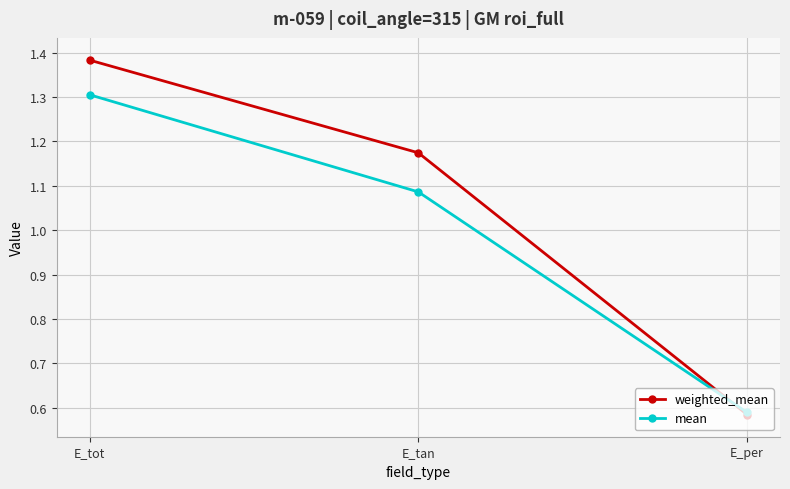

How many data points in mean are less than 1?

1